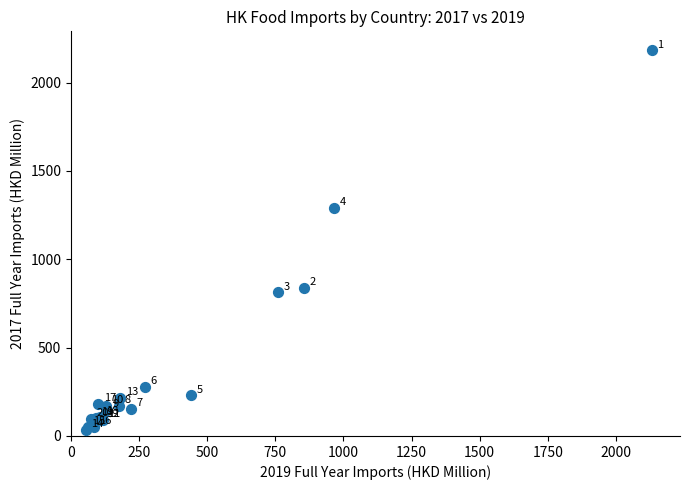

What Y value in the scatter plot is closest to 1109?

1290.7